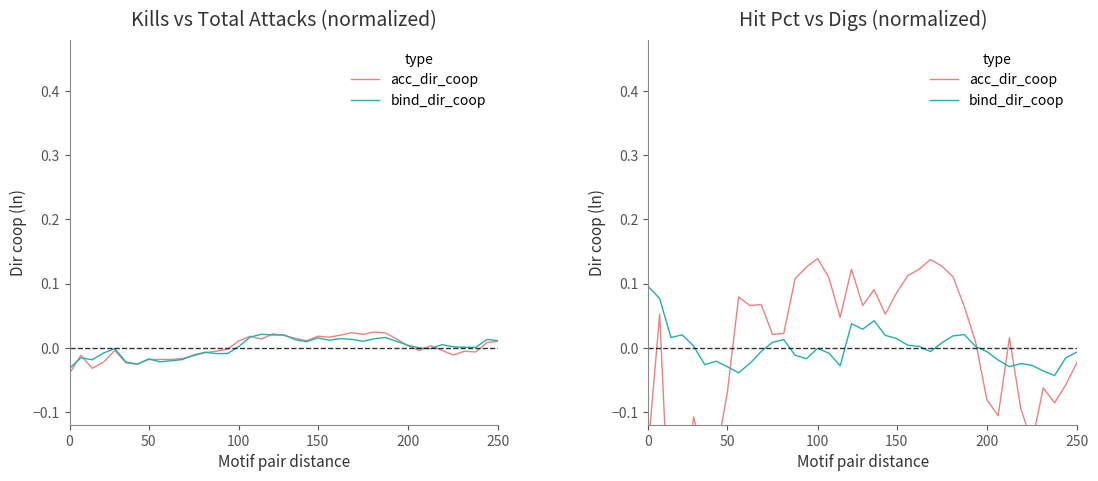

Reading left to right, extract all data points from this chart.

acc_dir_coop: -0.2	0.1	-0.3	-0.3	-0.1	-0.2	-0.2	-0.1	0.1	0.1	0.1	0.0	0.0	0.1	0.1	0.1	0.1	0.0	0.1	0.1	0.1	0.1	0.1	0.1	0.1	0.1	0.1	0.1	0.1	0.0	-0.1	-0.1	0.0	-0.1	-0.1	-0.1	-0.1	-0.1	-0.0
bind_dir_coop: 0.1	0.1	0.0	0.0	0.0	-0.0	-0.0	-0.0	-0.0	-0.0	-0.0	0.0	0.0	-0.0	-0.0	-0.0	-0.0	-0.0	0.0	0.0	0.0	0.0	0.0	0.0	0.0	-0.0	0.0	0.0	0.0	0.0	-0.0	-0.0	-0.0	-0.0	-0.0	-0.0	-0.0	-0.0	-0.0